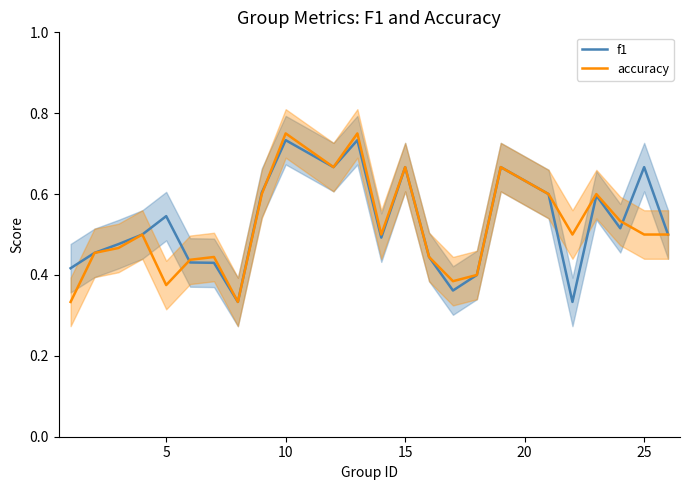

The value of f1 at 15 is 0.9. True or false?

False